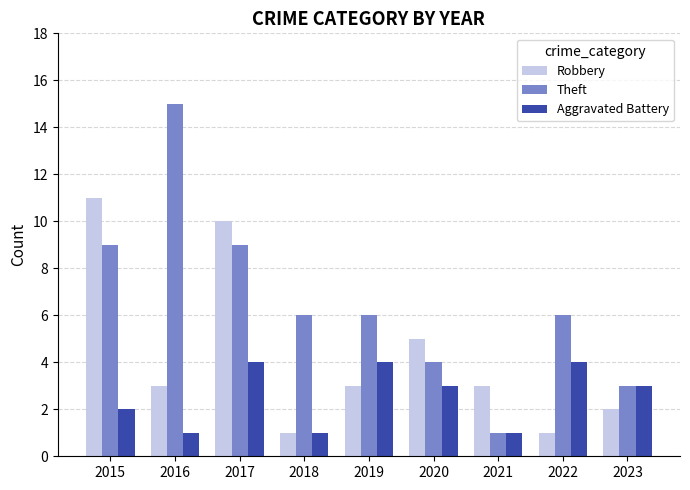

Is the value of Aggravated Battery at 2017 greater than the value of Robbery at 2020?

No